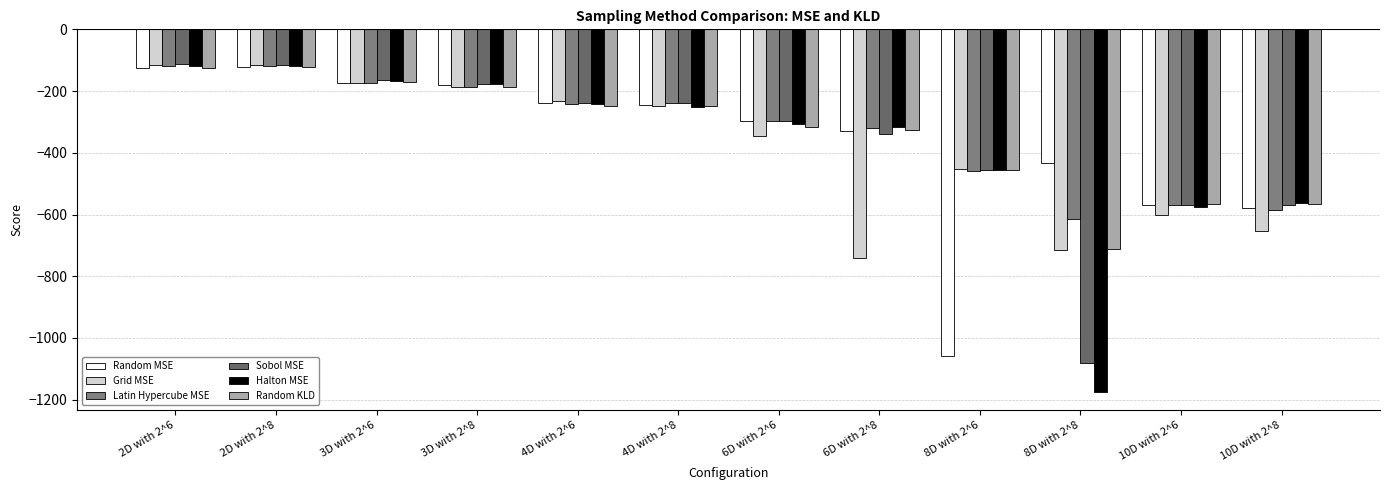

Read the Random KLD value at 3D with 2^6.

-171.6